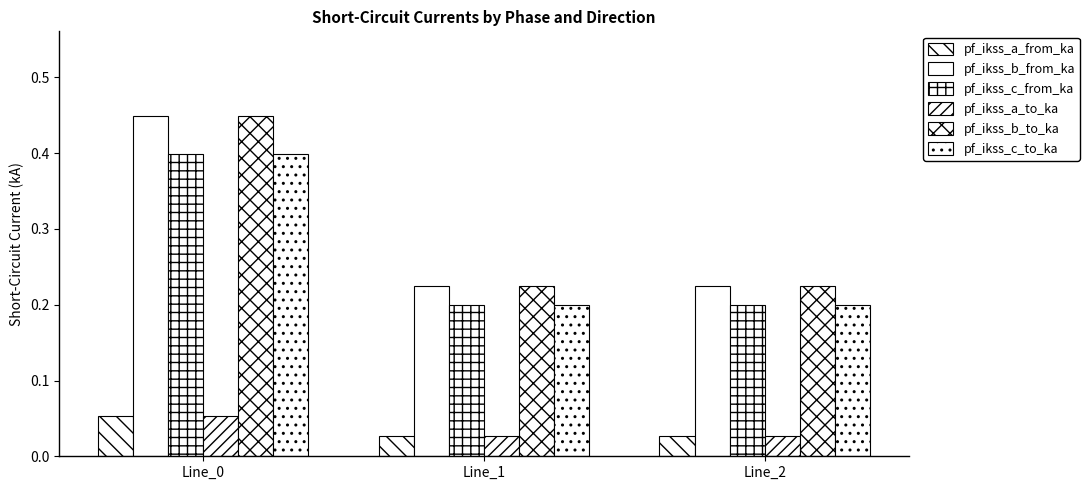

At how many categories does at least one series exceed 0?

3